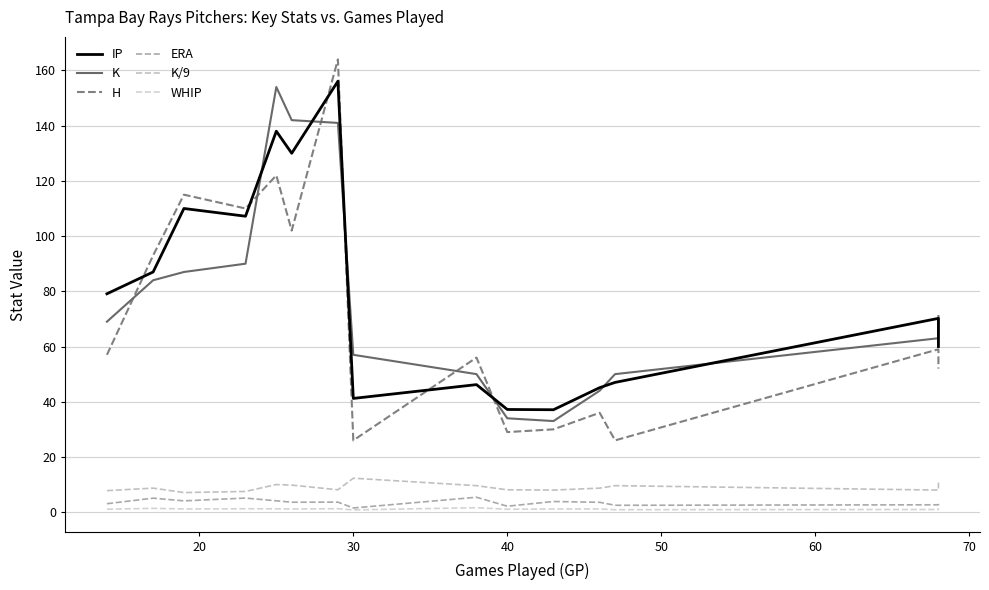

What is the minimum value shown in the chart?

0.8